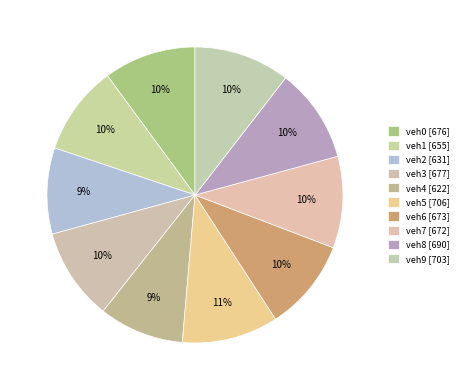

Does veh1 account for over 50% of the chart?

No